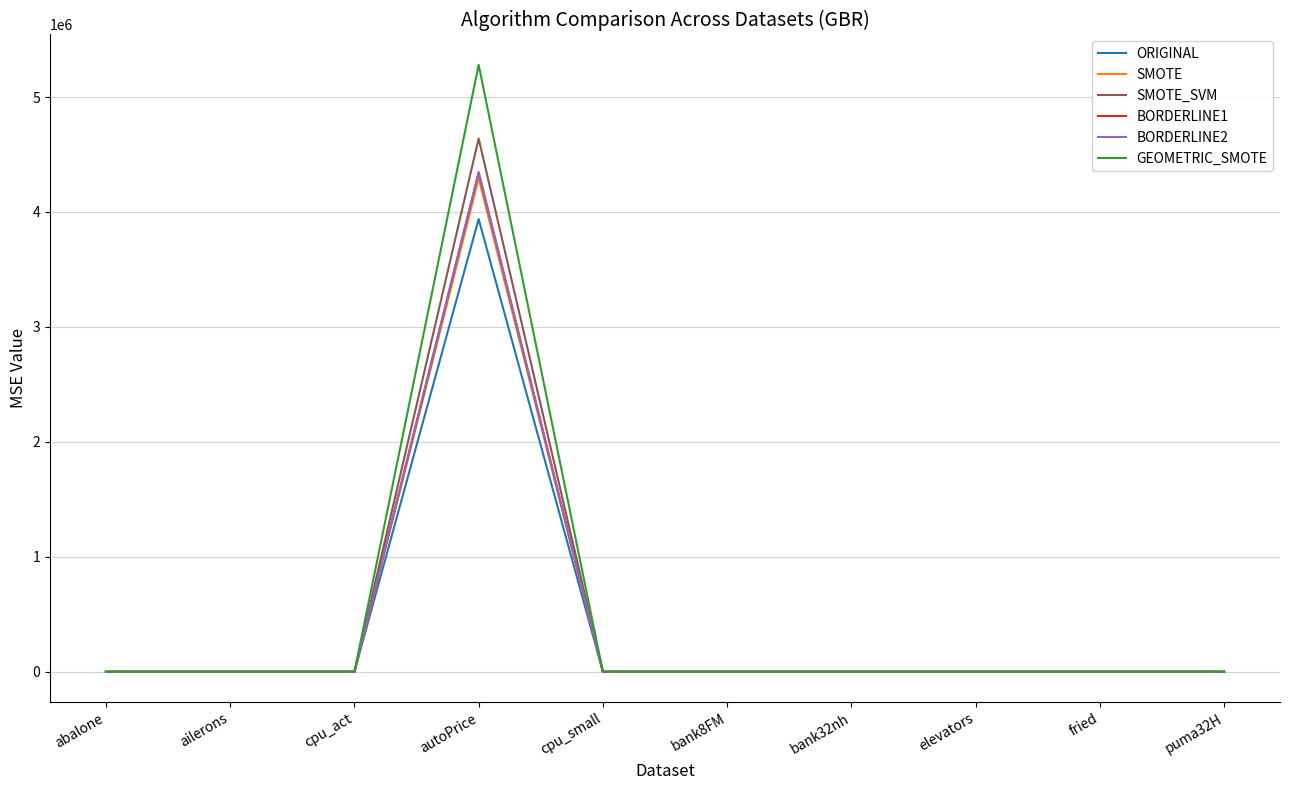

What is the total value across all series at cpu_small?

99.4